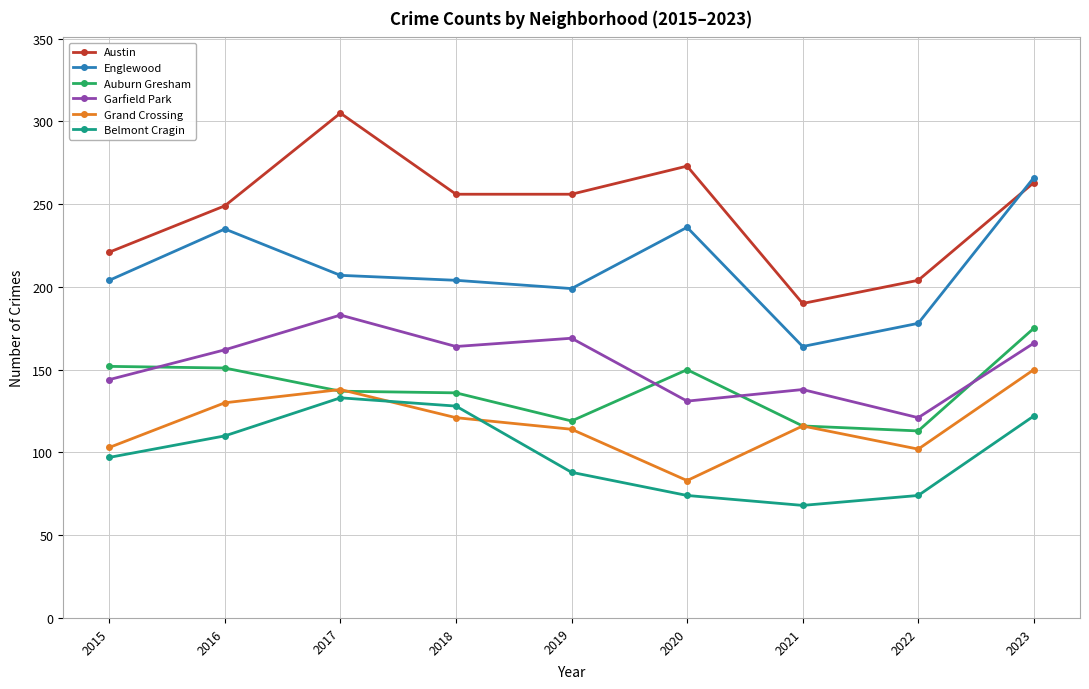

Which category has the highest value across all series?

2017